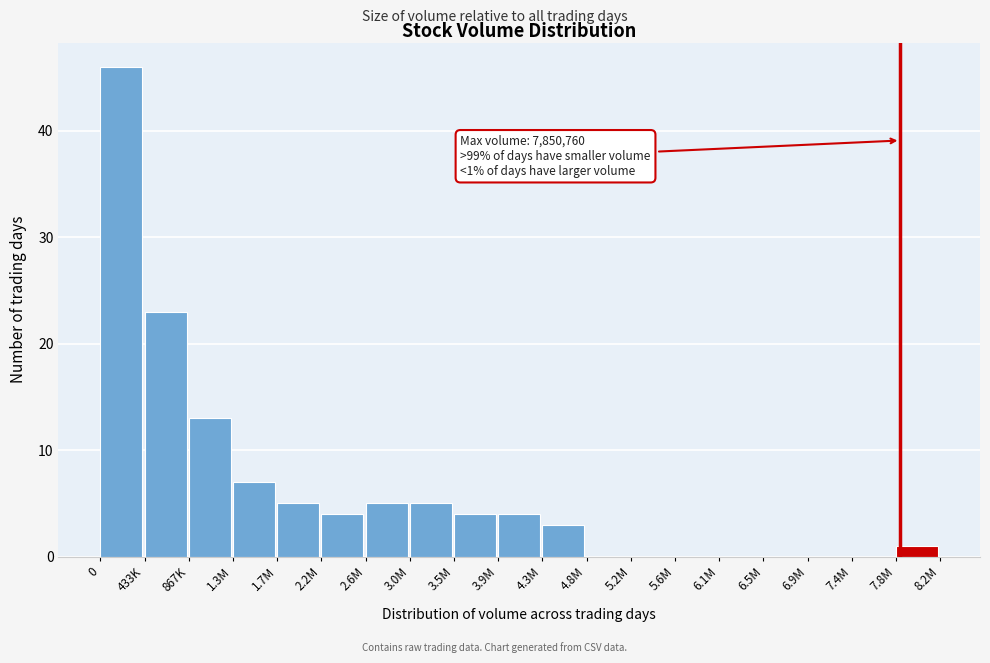

Reading left to right, what are all the values shown in this chart?

0=46	433K=23	867K=13	1.3M=7	1.7M=5	2.2M=4	2.6M=5	3.0M=5	3.5M=4	3.9M=4	4.3M=3	4.8M=0	5.2M=0	5.6M=0	6.1M=0	6.5M=0	6.9M=0	7.4M=0	7.8M=1